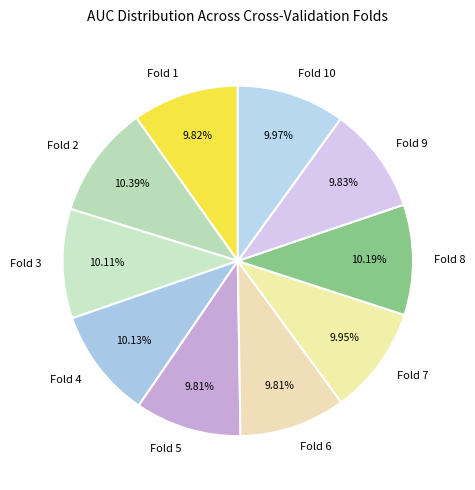

To the nearest percent, what is the average slice percentage?

10%